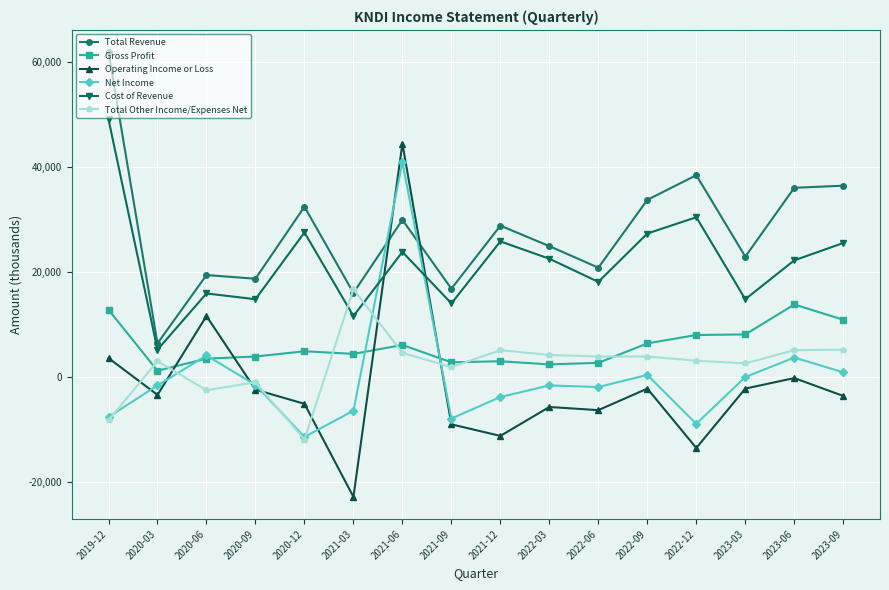

At which label does Operating Income or Loss first exceed -3400?

2019-12